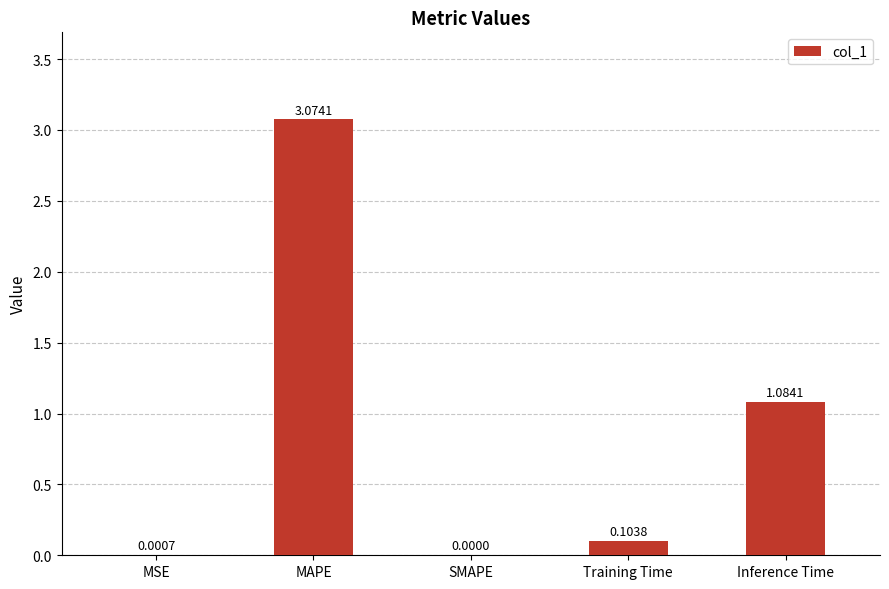

Which has a higher value, Training Time or MAPE?

MAPE